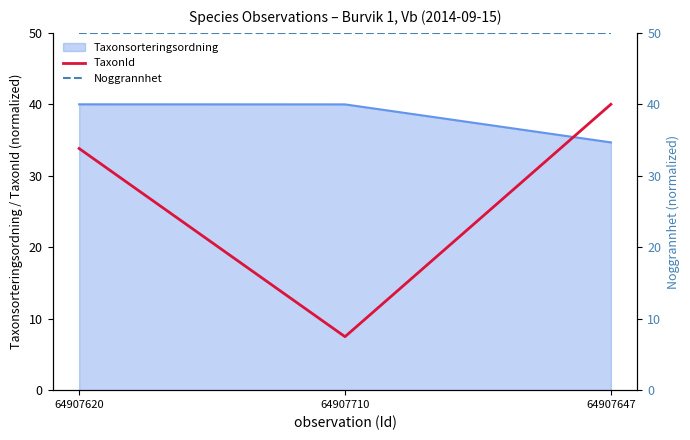

At how many categories does at least one series exceed 47?

3